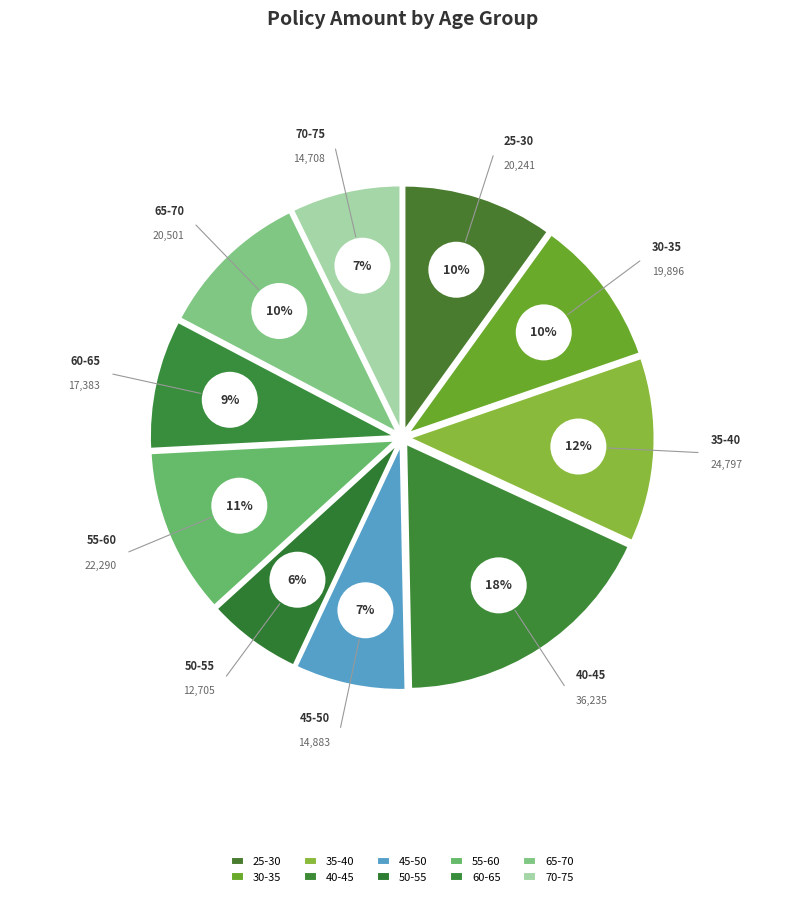

How many slices are in this pie chart?

10